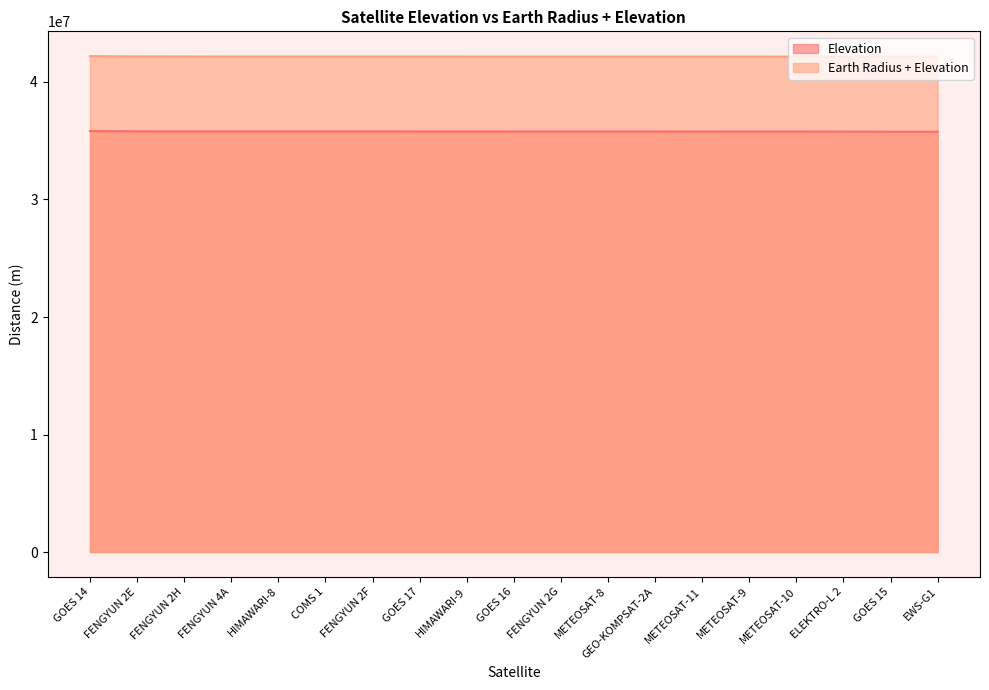

What are all the series names shown in the legend?

Elevation, Earth Radius + Elevation